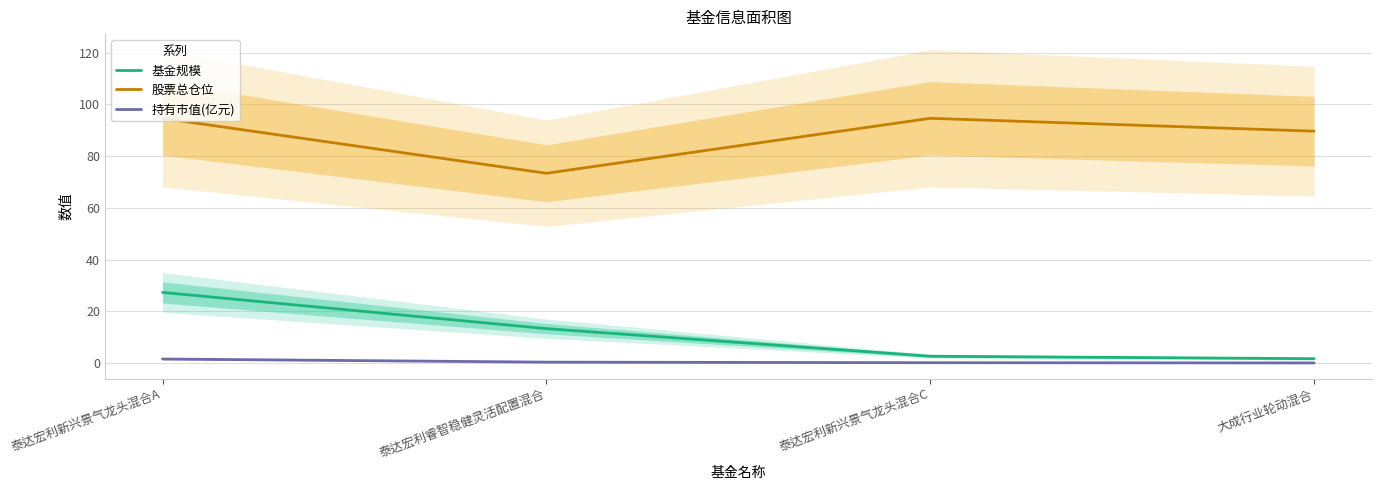

True or false: 持有市值(亿元) has a value of 0.1 at 泰达宏利睿智稳健灵活配置混合.

False